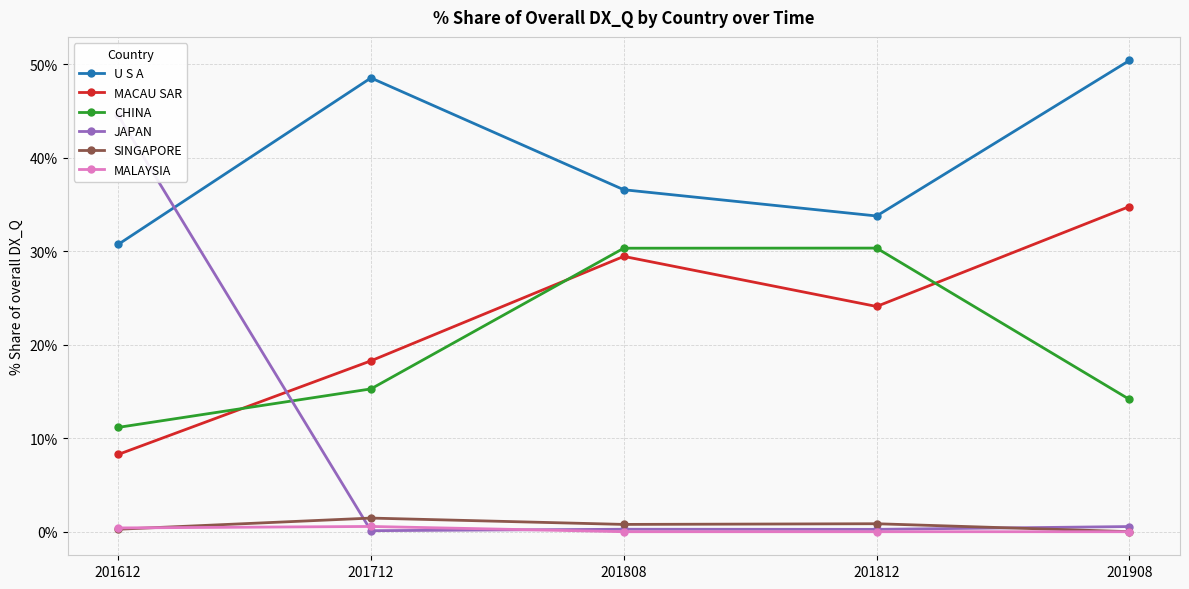

True or false: SINGAPORE and MACAU SAR cross at least once.

False